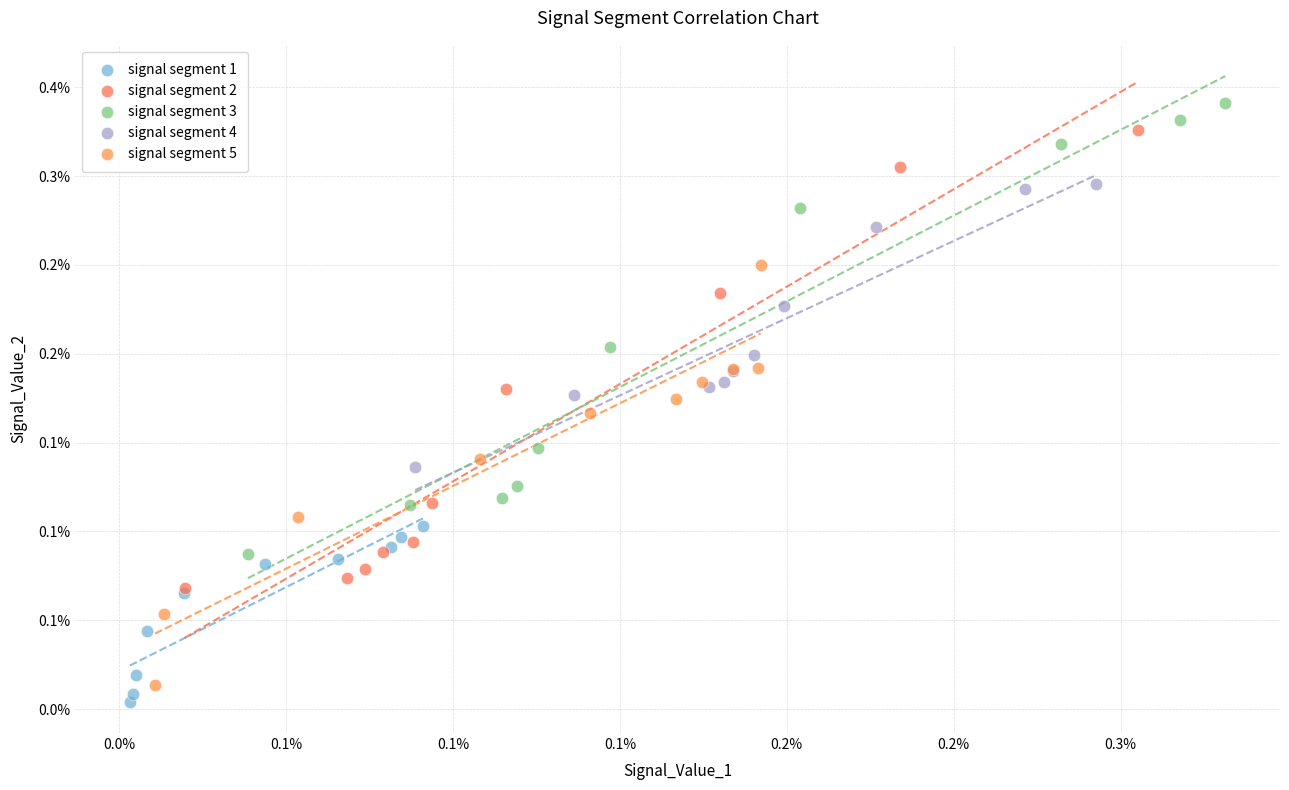

Which series reaches the maximum Y coordinate?

signal segment 3